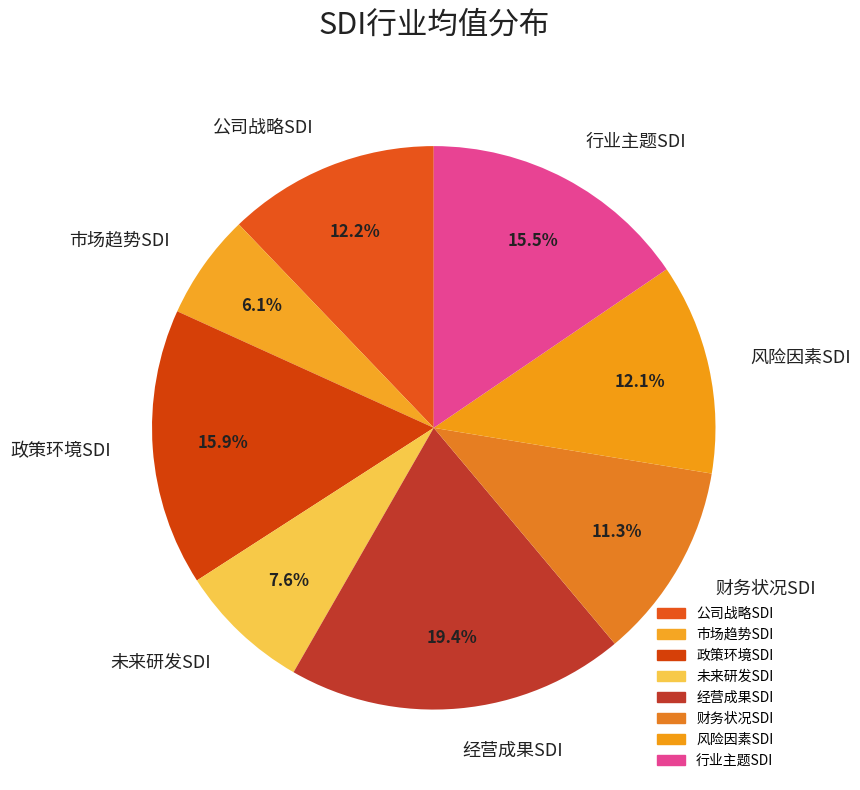

Is it true that 市场趋势SDI is 6% of the pie?

True